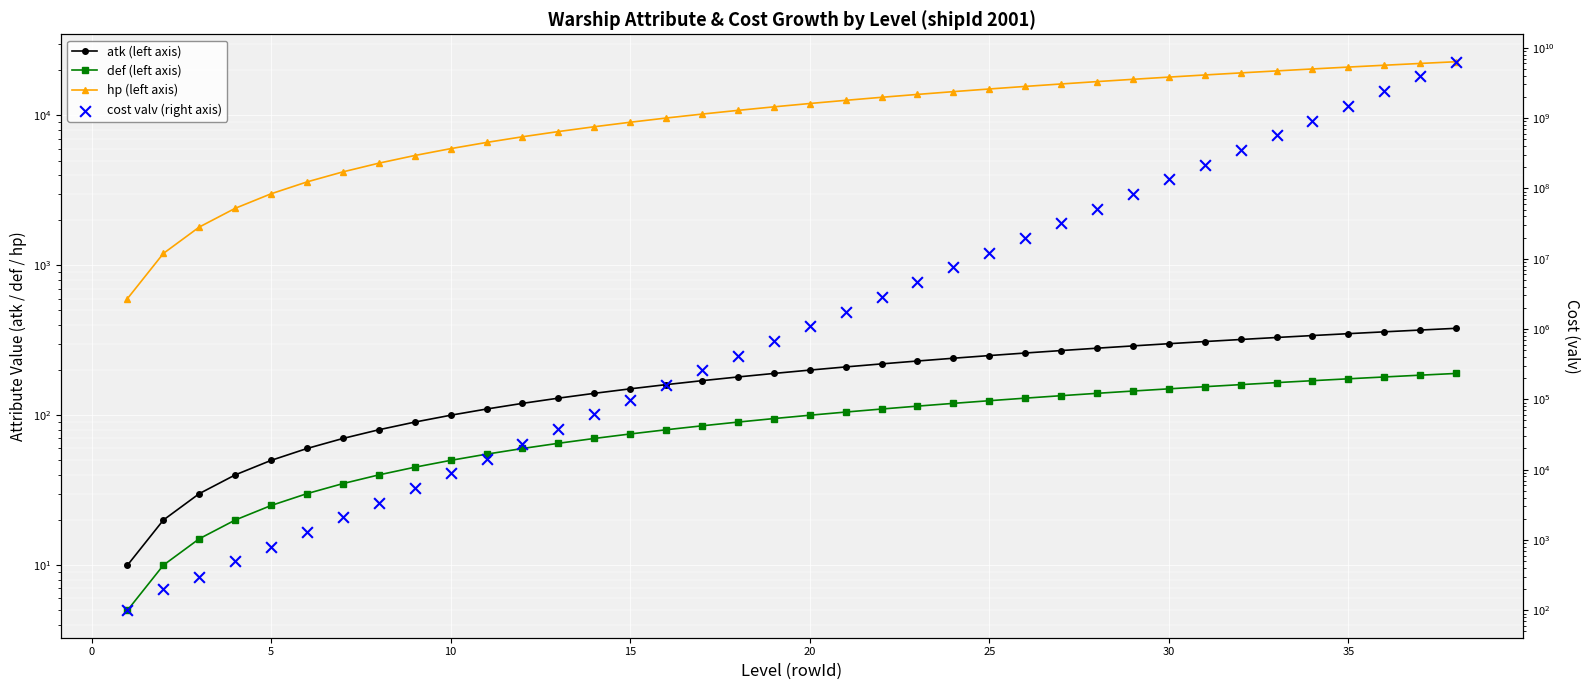

Which series has the widest spread of Y values?

cost valv (right axis)